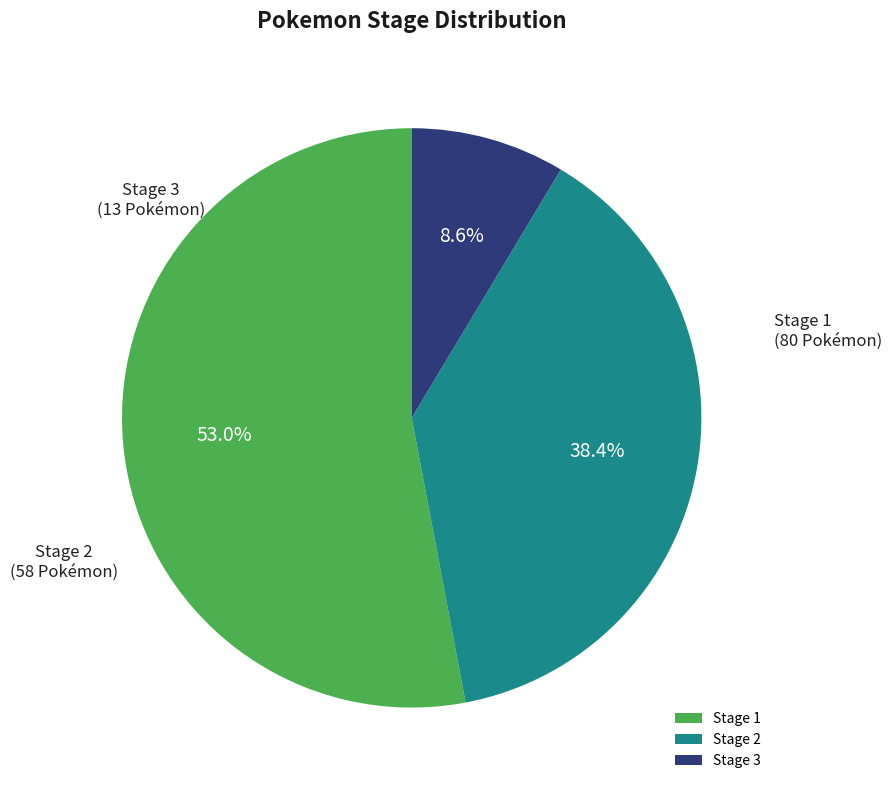

Between Stage 3 and Stage 2, which is larger?

Stage 2